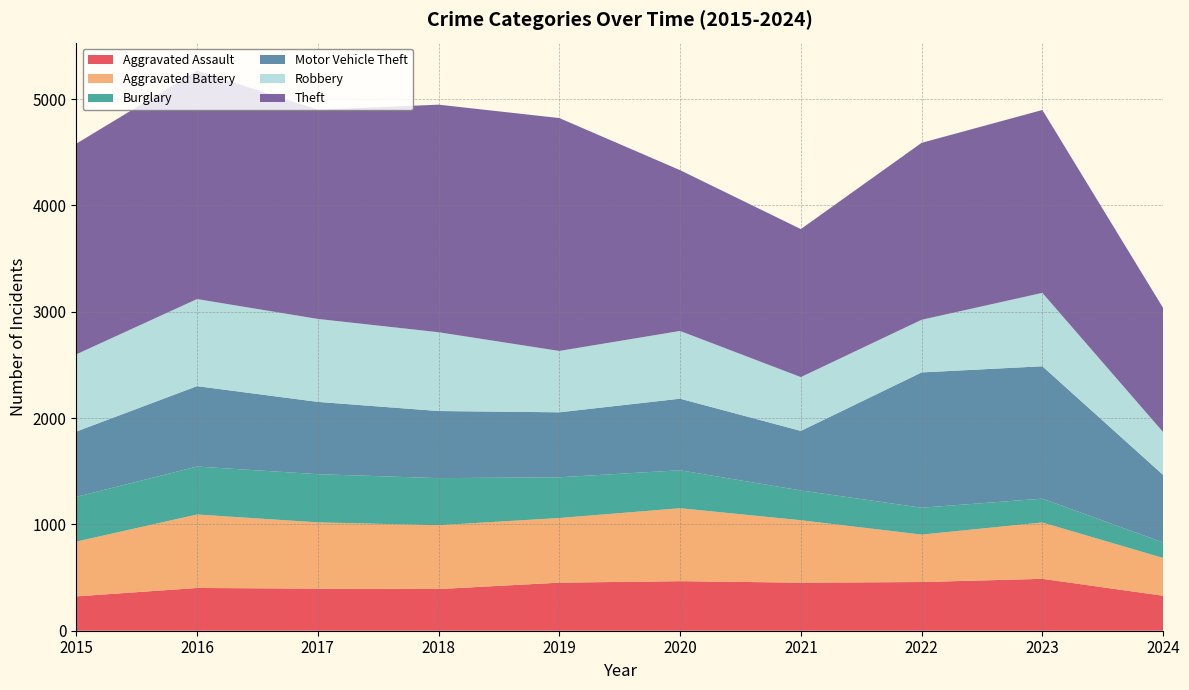

Reading left to right, extract all data points from this chart.

Aggravated Assault: 323	402	396	392	452	466	452	458	488	329
Aggravated Battery: 515	691	623	600	608	686	587	446	530	355
Burglary: 421	451	453	443	383	357	280	253	224	146
Motor Vehicle Theft: 614	756	680	631	611	673	560	1272	1245	635
Robbery: 726	819	780	741	577	637	506	495	690	403
Theft: 1981	2148	1968	2140	2190	1512	1392	1664	1720	1167